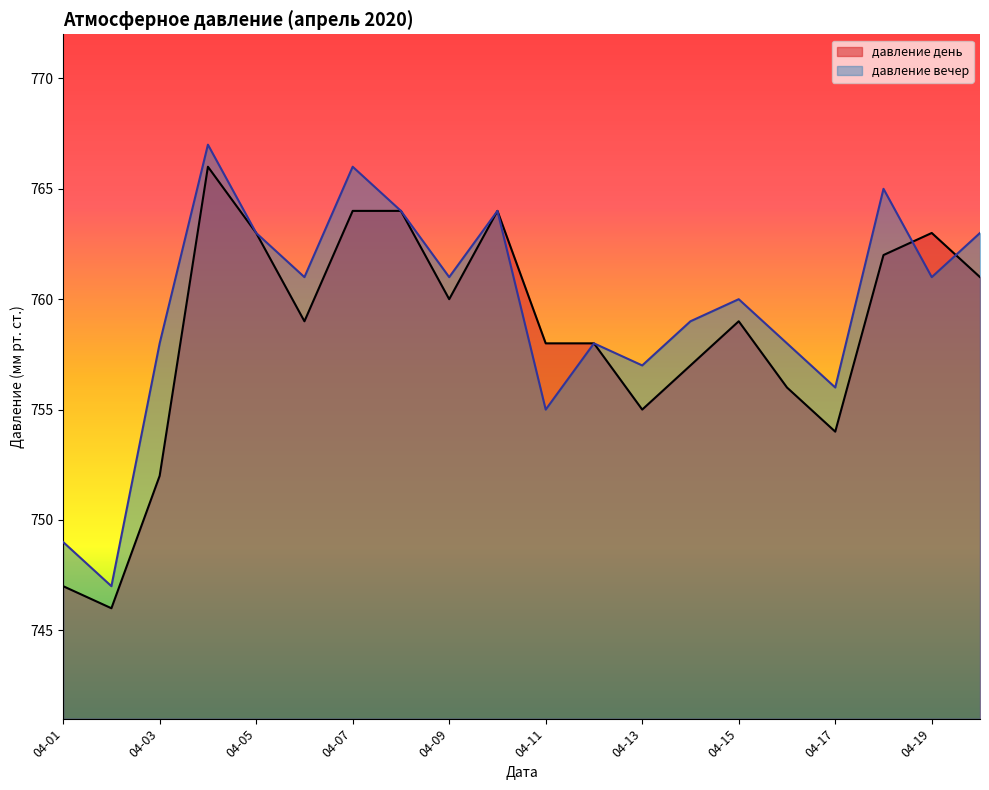

How many interior local peaks does the давление день series have?

4